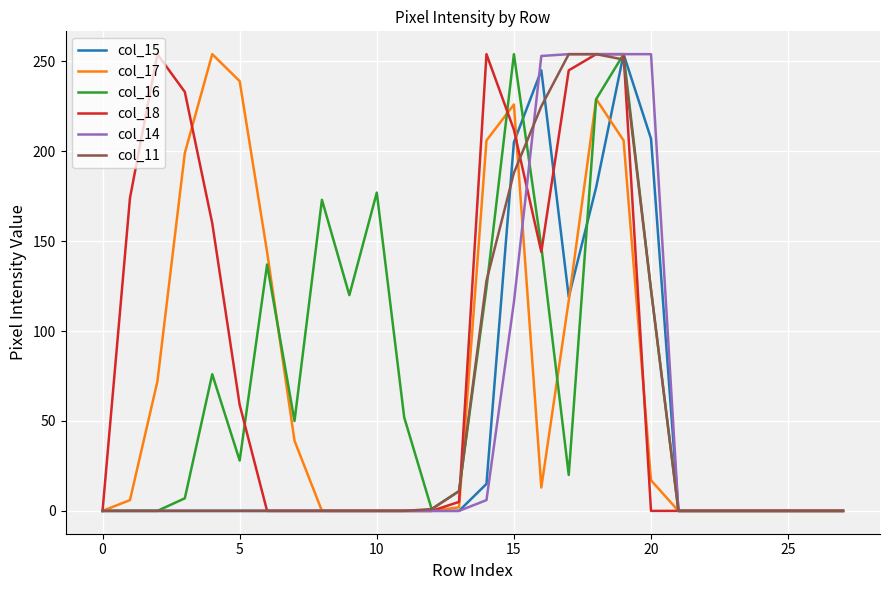

What is the greatest value displayed?

254